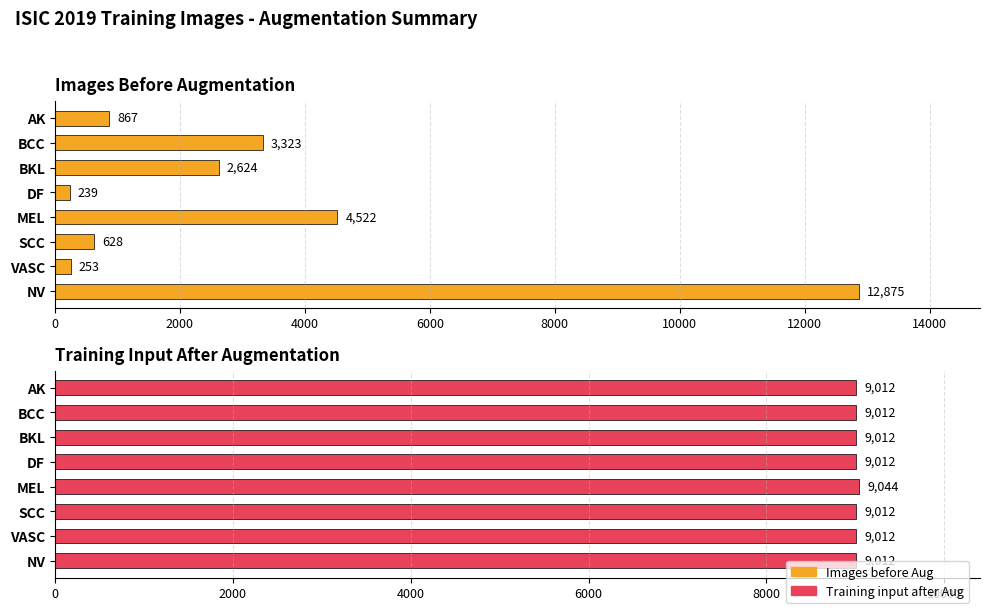

Is it true that Training input after Aug equals 9012 at AK?

True